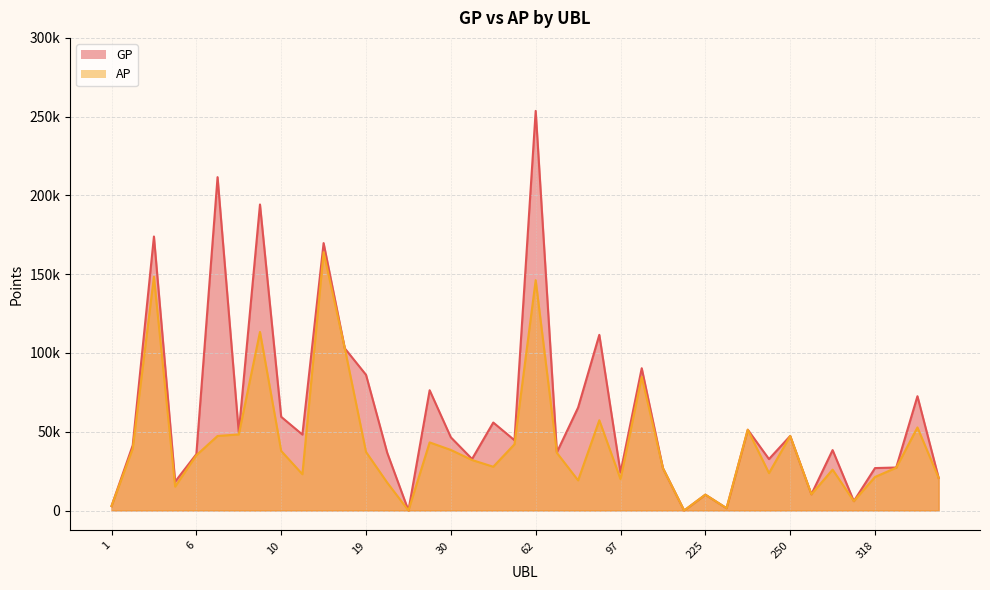

What is the value of the GP point at the 4th from the left?

18309